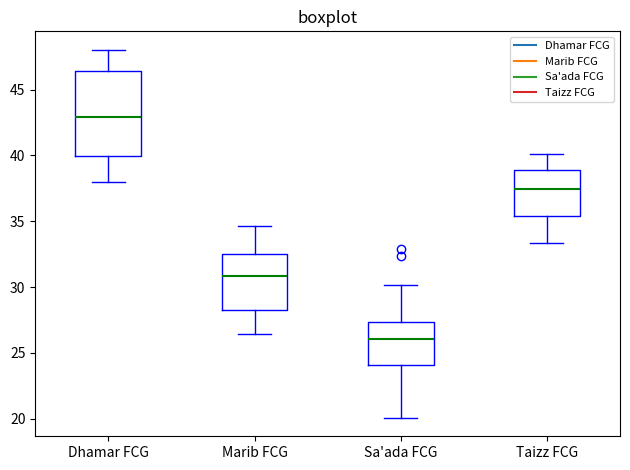

Reading left to right, read every box against the y-axis: the position of its median line, the range the box covers, and the ends of its whiskers. The values are not printed on the chart, so give them approximately, as read against the axis.

Dhamar FCG: median 43.0, box 40.0 to 46.5, whiskers 38.0 to 48.0
Marib FCG: median 31.0, box 28.5 to 32.5, whiskers 26.5 to 34.5
Sa'ada FCG: median 26.0, box 24.0 to 27.5, whiskers 20.0 to 30.0
Taizz FCG: median 37.5, box 35.5 to 39.0, whiskers 33.5 to 40.0